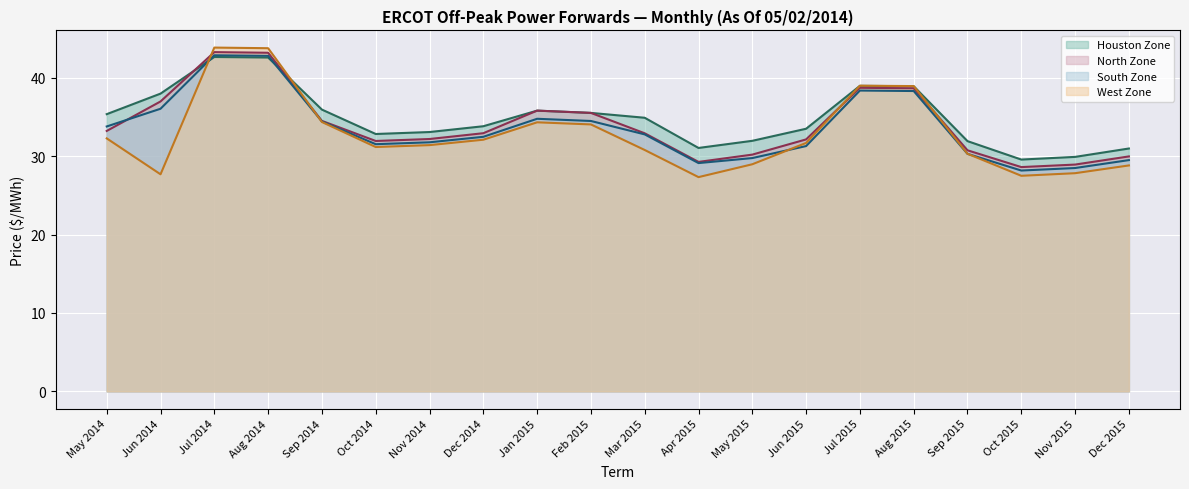

How many lines are shown in the chart?

4